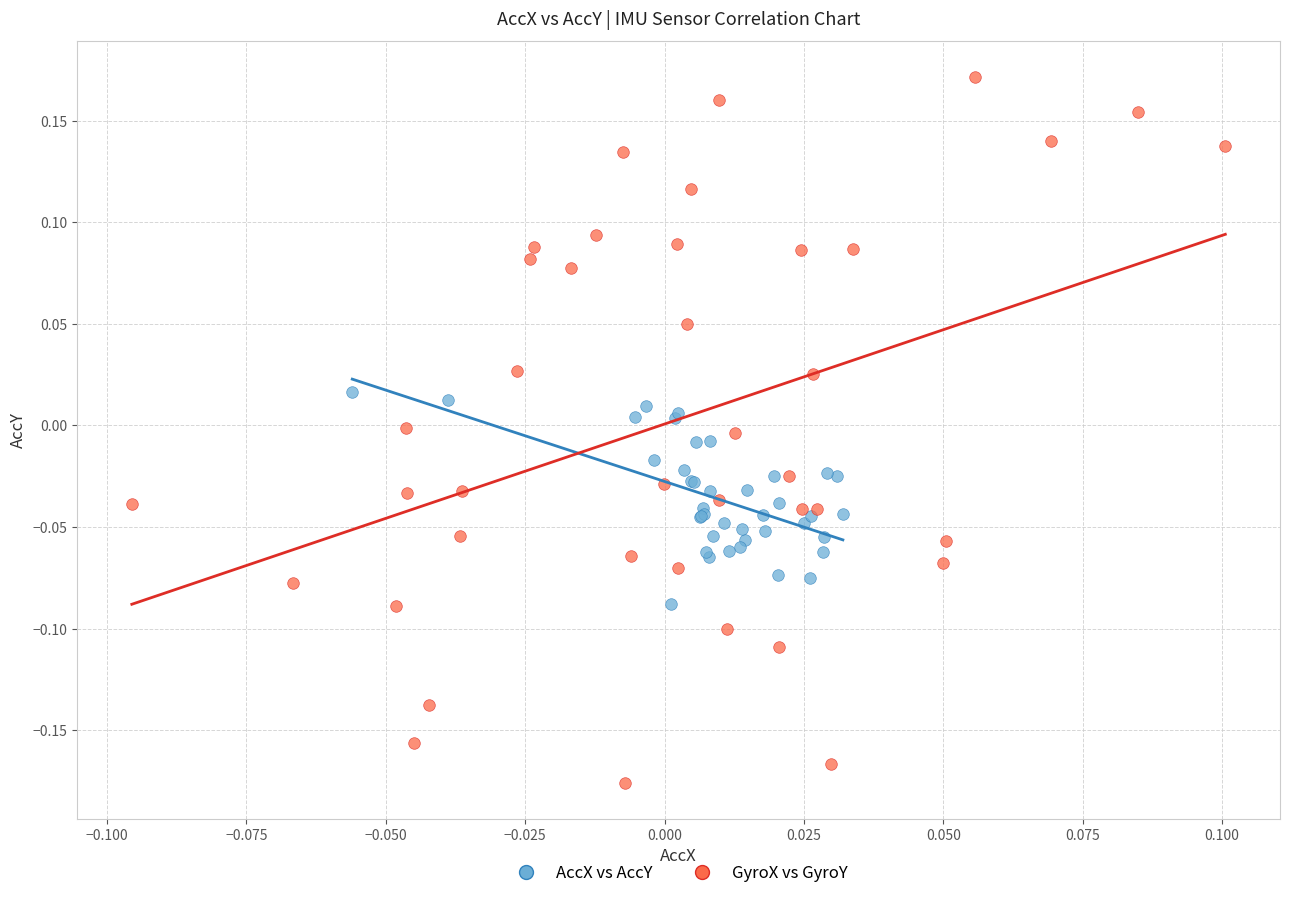

What are all the series names shown in the legend?

AccX vs AccY, GyroX vs GyroY